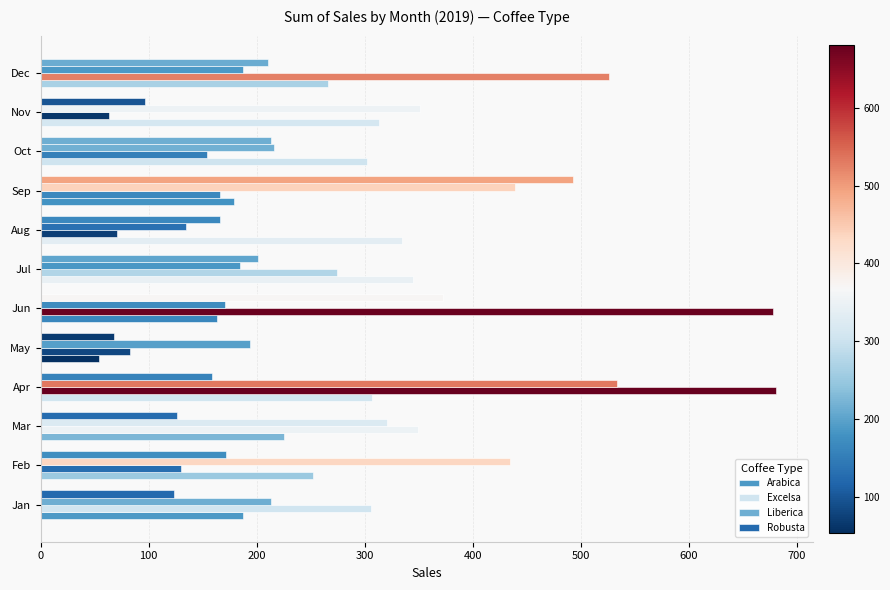

What is the minimum value shown in the chart?

53.7